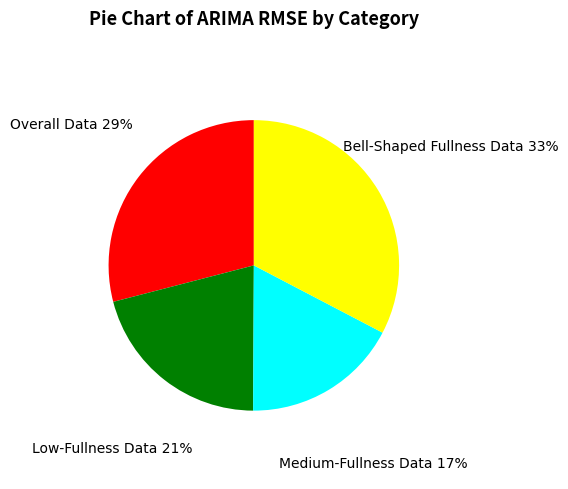

Rank the categories by value from highest to lowest.

Bell-Shaped Fullness Data, Overall Data, Low-Fullness Data, Medium-Fullness Data